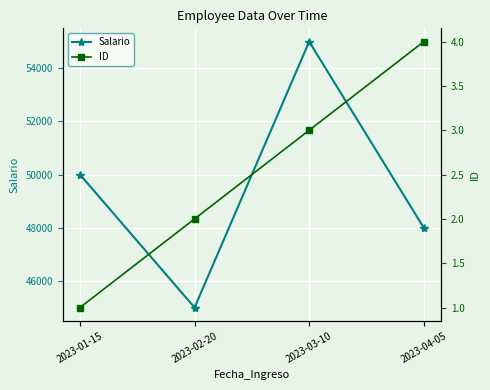

The Salario series shows 48000 at 2023-04-05. True or false?

True